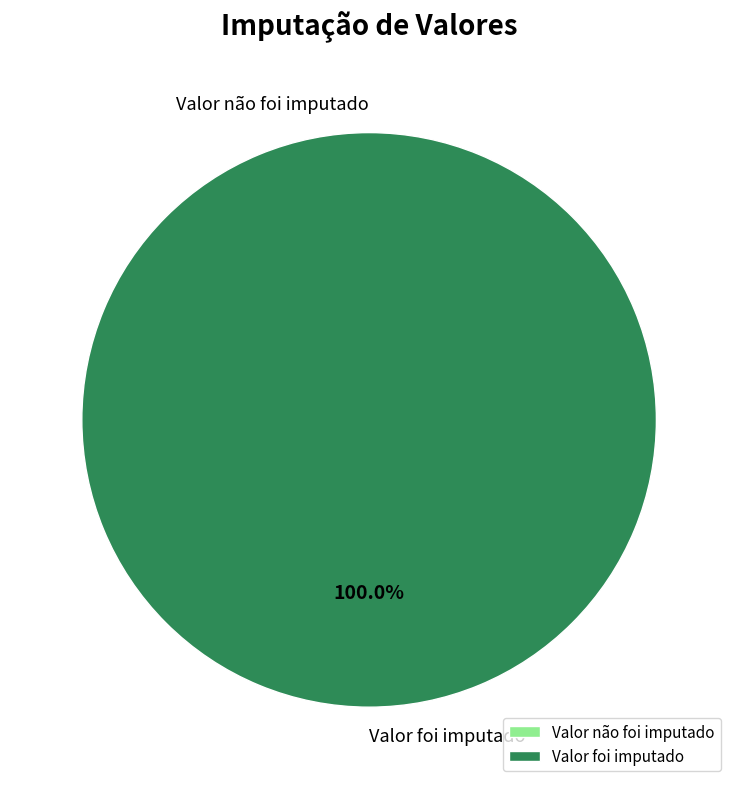

True or false: Valor não foi imputado accounts for 6% of the total.

False